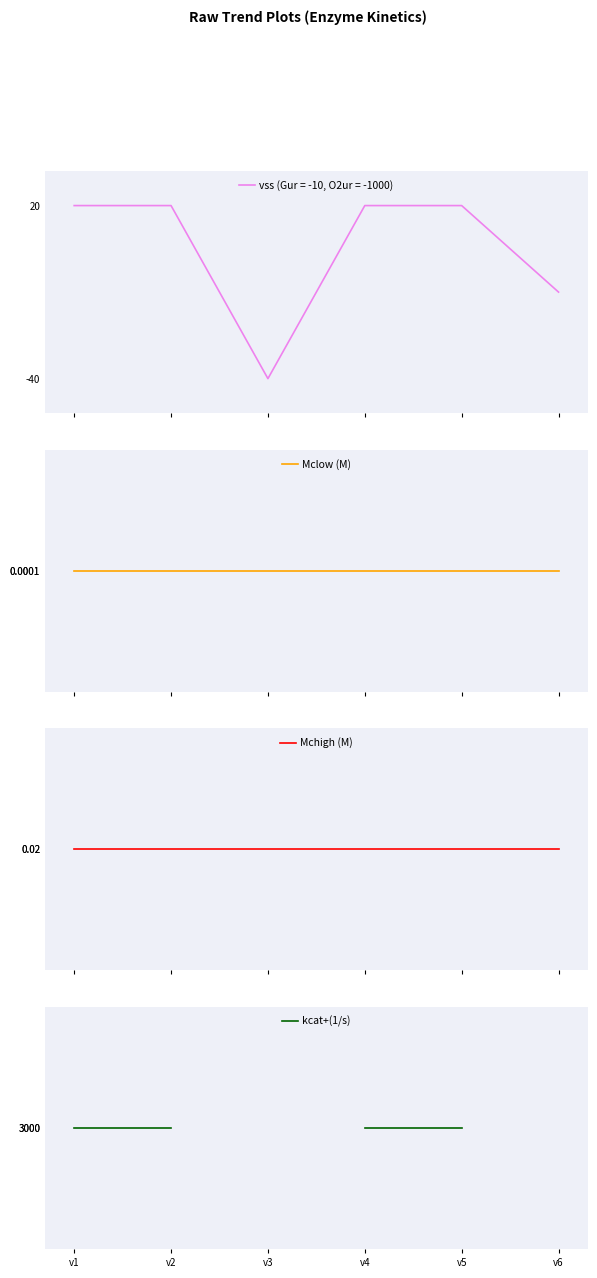

True or false: Mclow (M) and Mchigh (M) cross at least once.

False